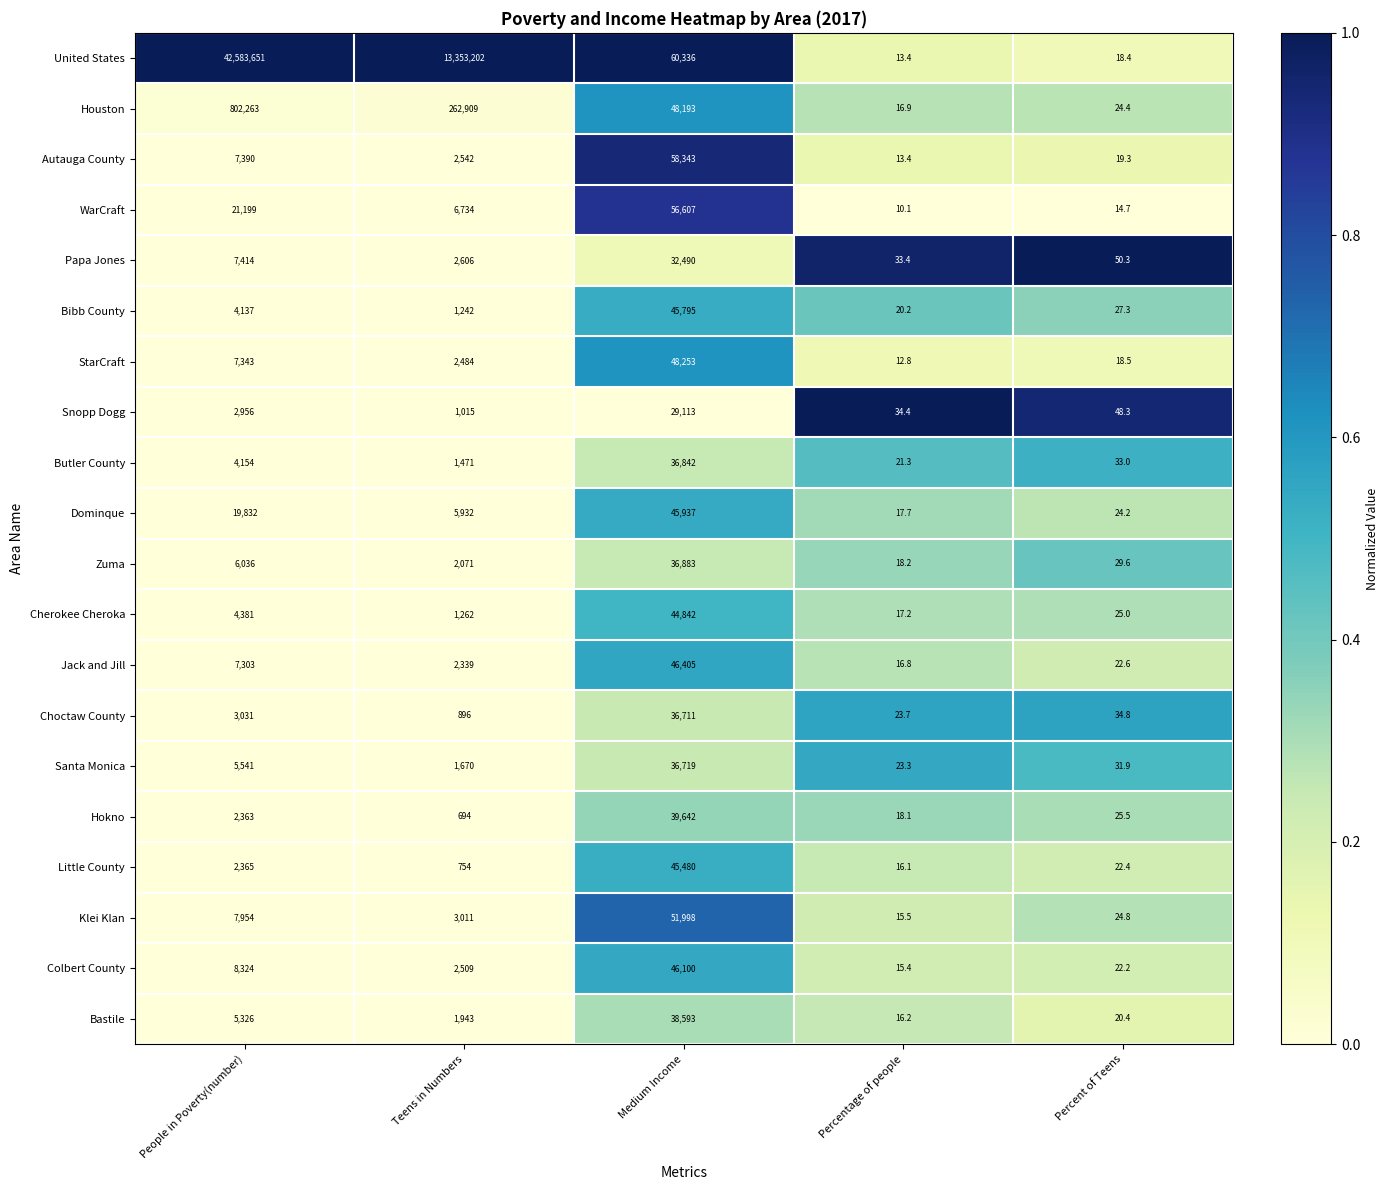

Which series changed the most between People in Poverty(number) and Percent of Teens?

United States